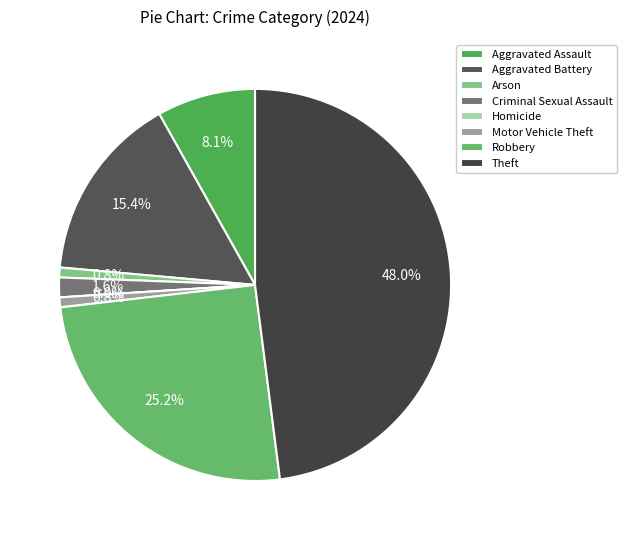

Which has a higher value, Homicide or Criminal Sexual Assault?

Criminal Sexual Assault